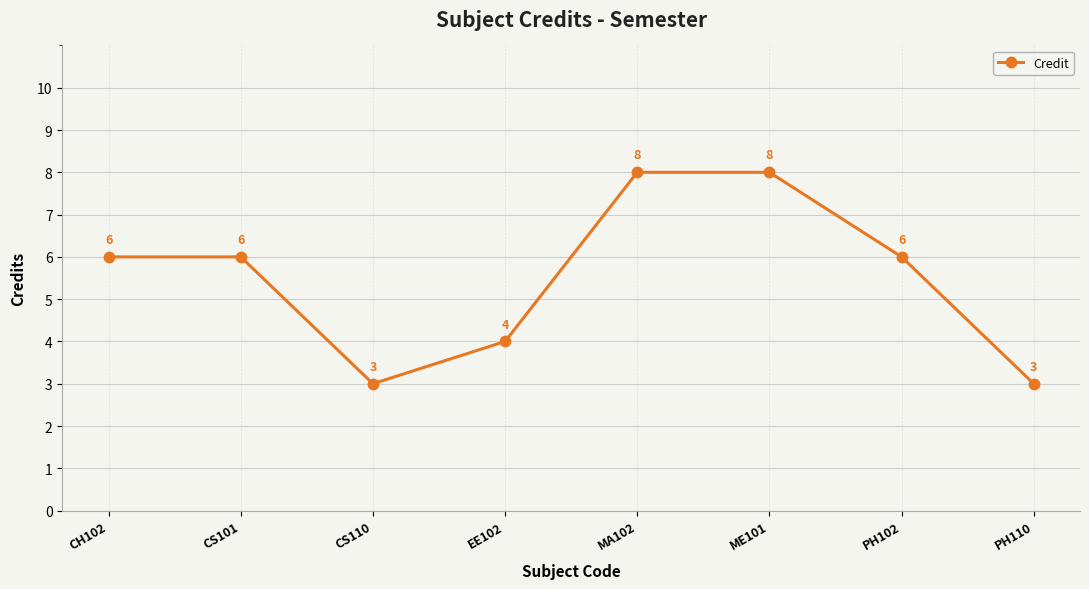

Count the values in the range 4 to 8.

6